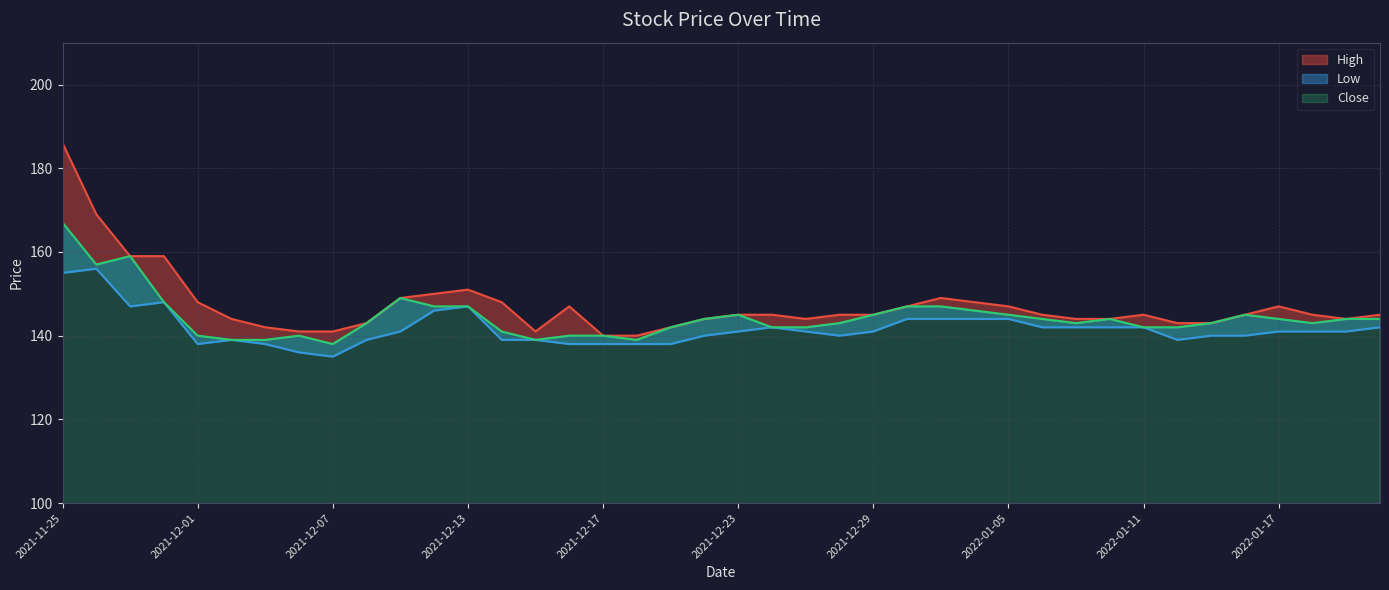

The High series shows 64 at 2022-01-06. True or false?

False